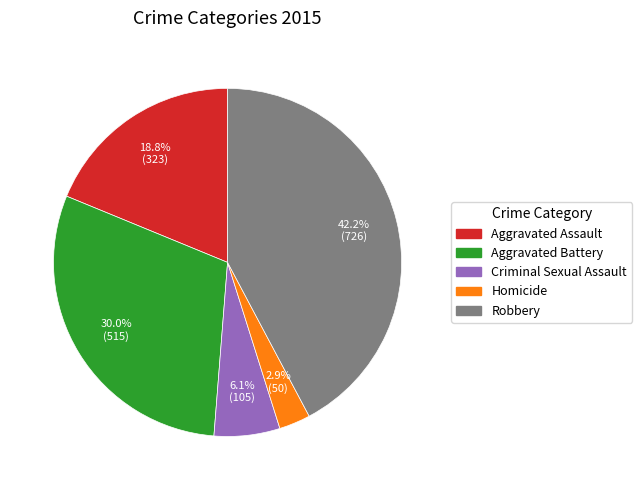

Does Criminal Sexual Assault account for over 50% of the chart?

No